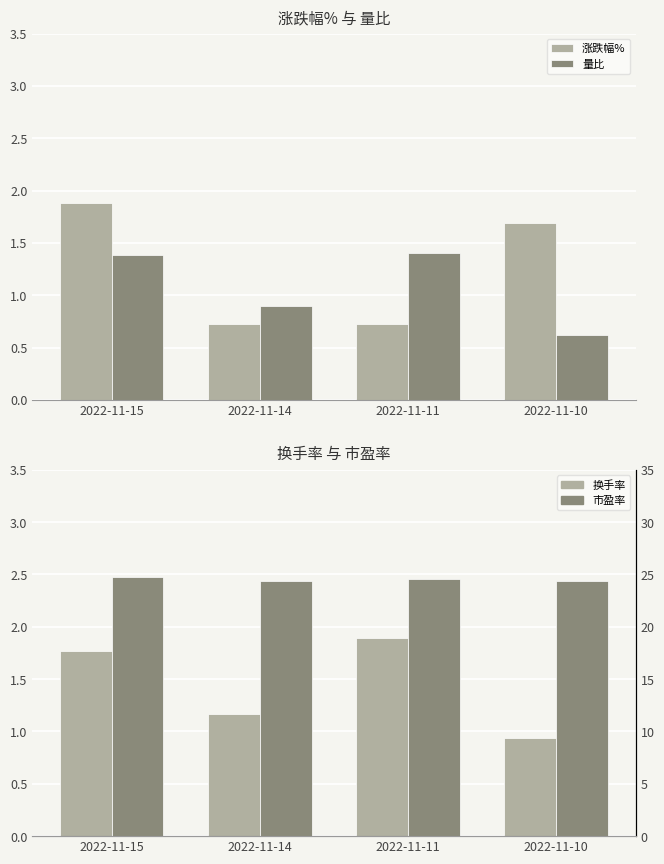

What is the sum of all 涨跌幅% values?

5.0